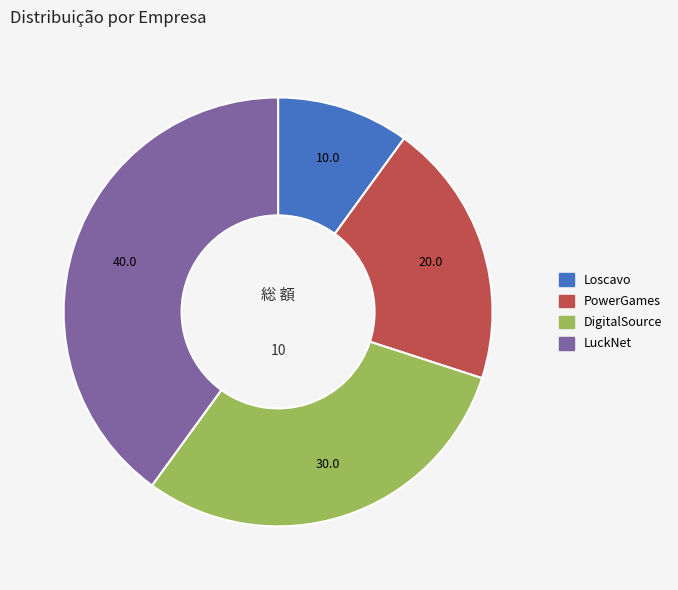

Does any single category account for the majority?

No